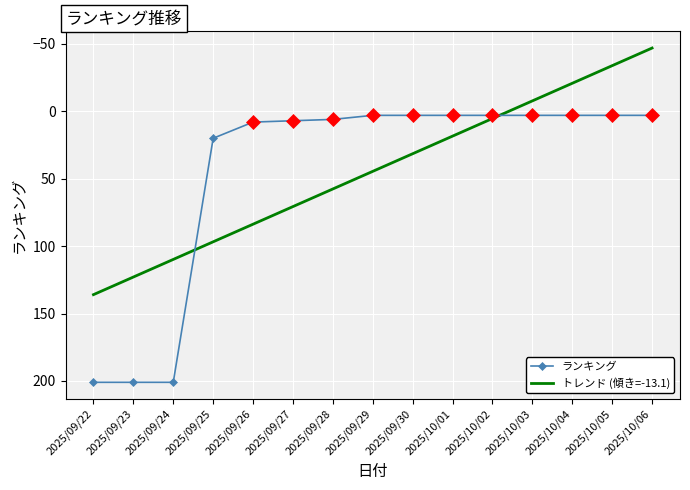

What is the total value across all series at 2025/10/03?

-4.7